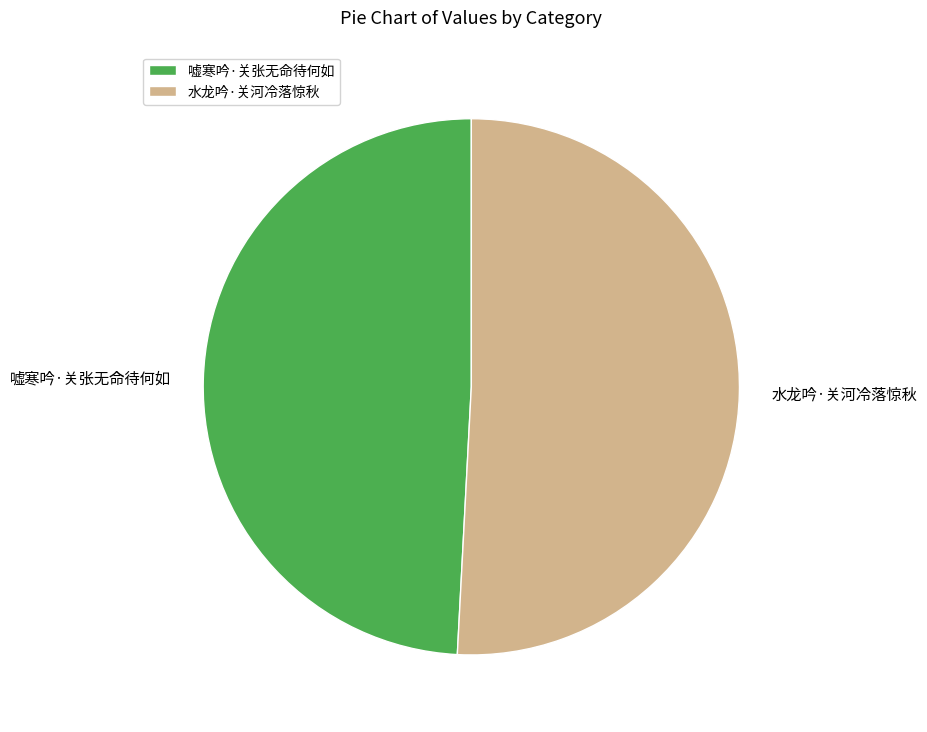

Does 嘘寒吟·关张无命待何如 represent more than half of the total?

No